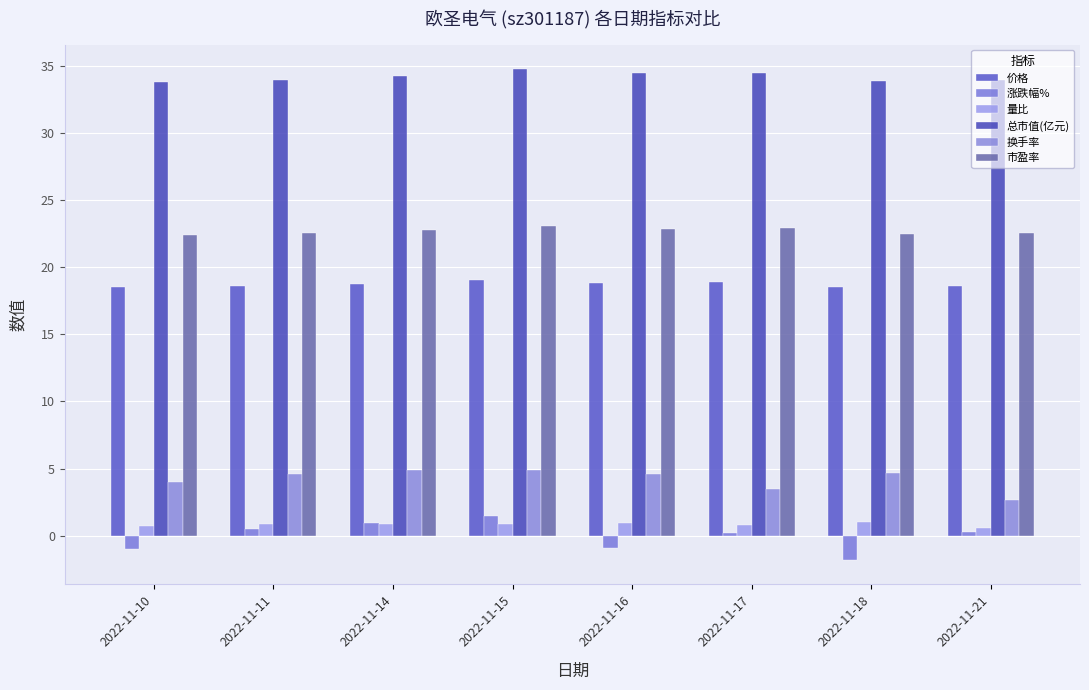

How many series are shown in this chart?

6